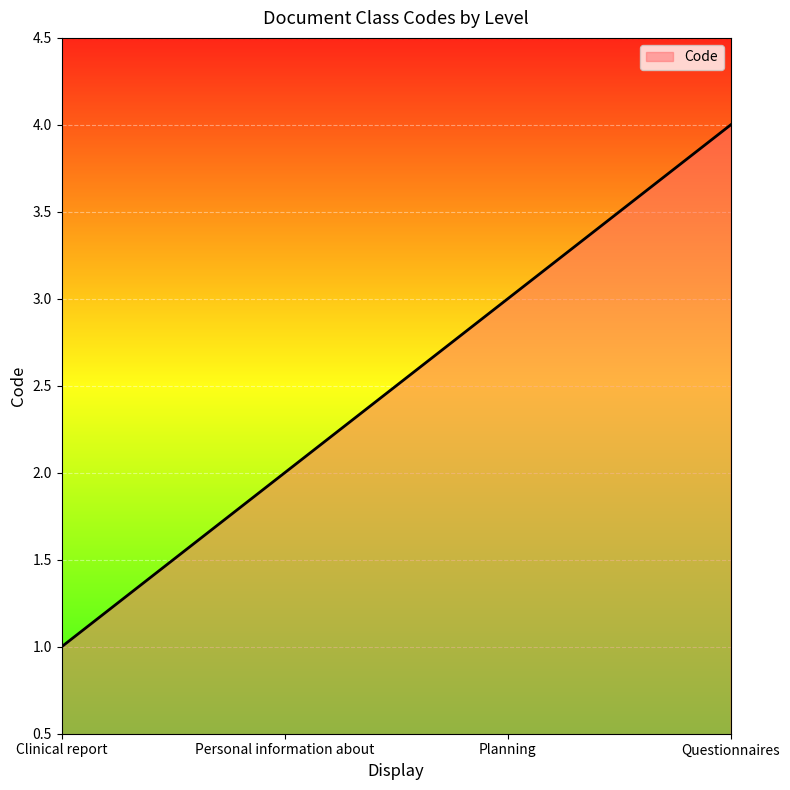

Reading left to right, transcribe all the data shown in this chart.

Clinical report=1	Personal information about=2	Planning=3	Questionnaires=4